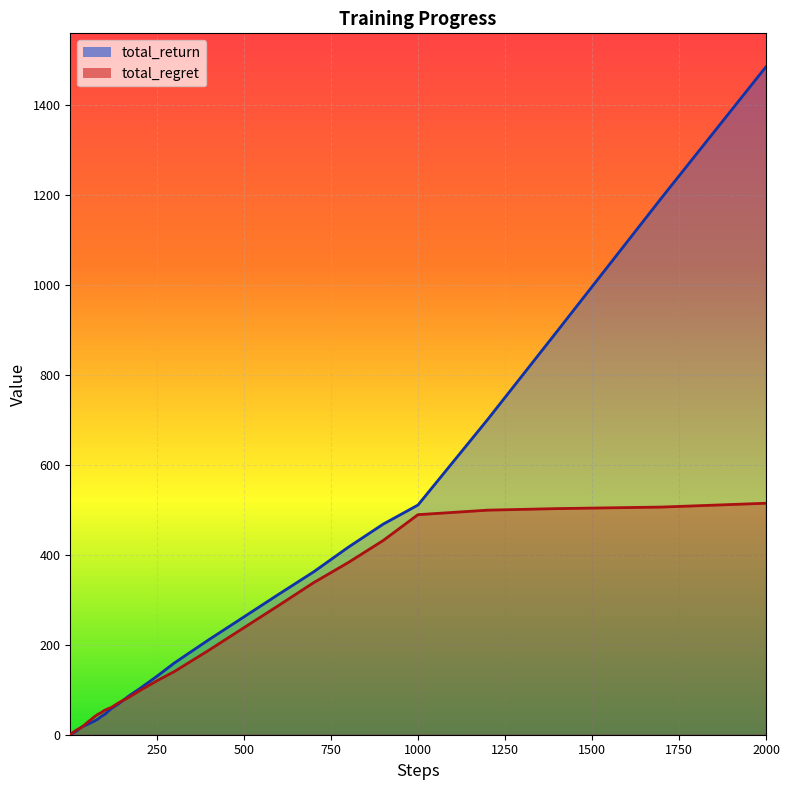

Is it true that total_return equals 11.6 at 100?

False